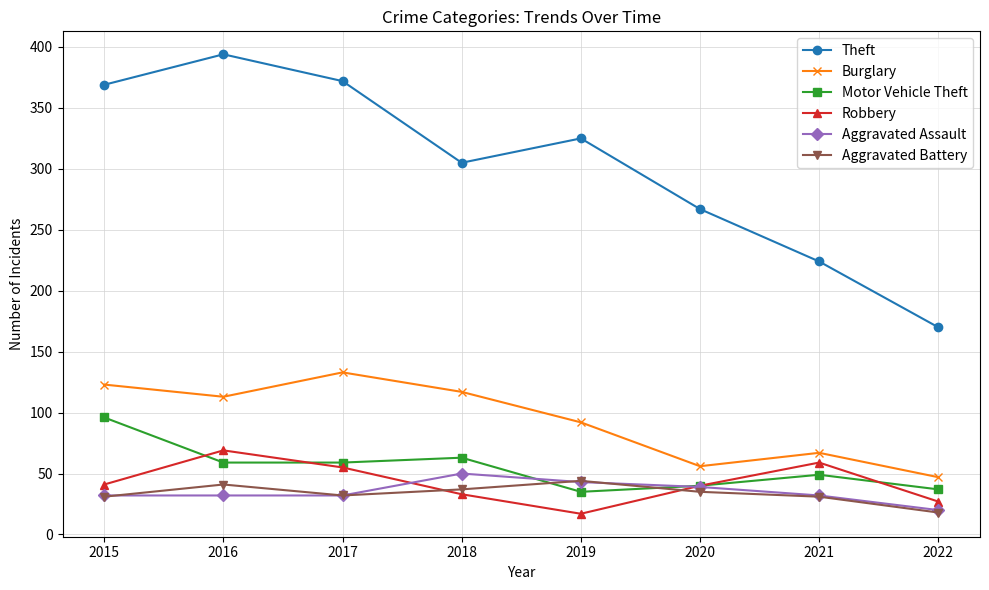

Read the Aggravated Battery value at 2018.

37